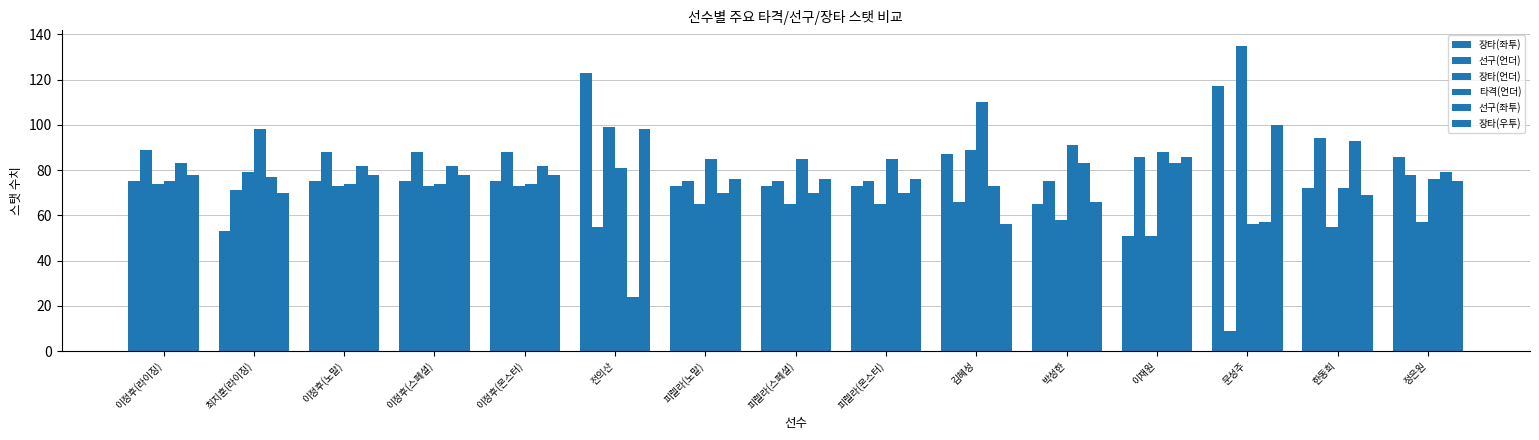

At which label is 장타(우투) closest to 78?

이정후(라이징)